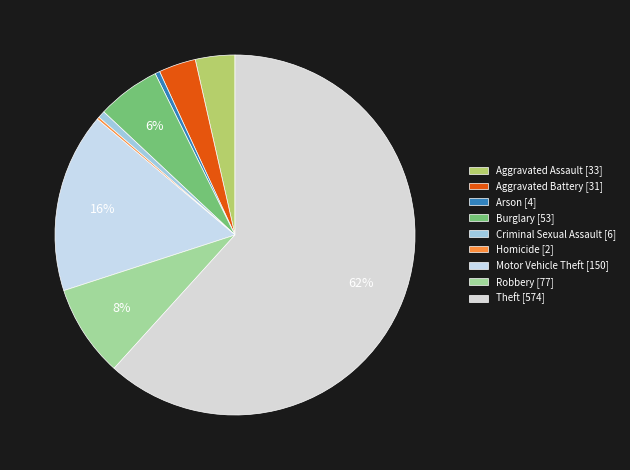

Count the number of slices in the pie.

9